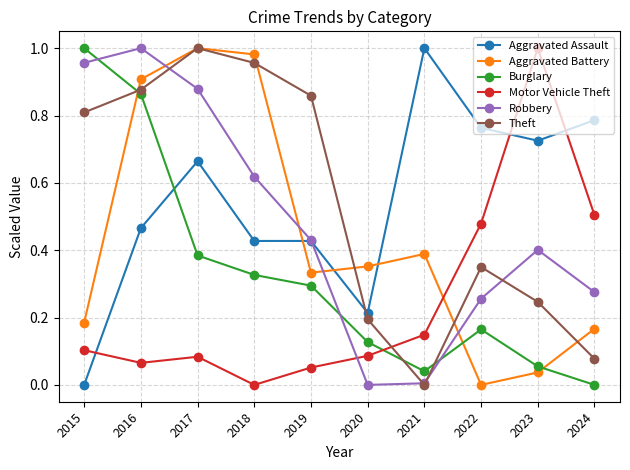

Which series changed the most between 2018 and 2020?

Theft